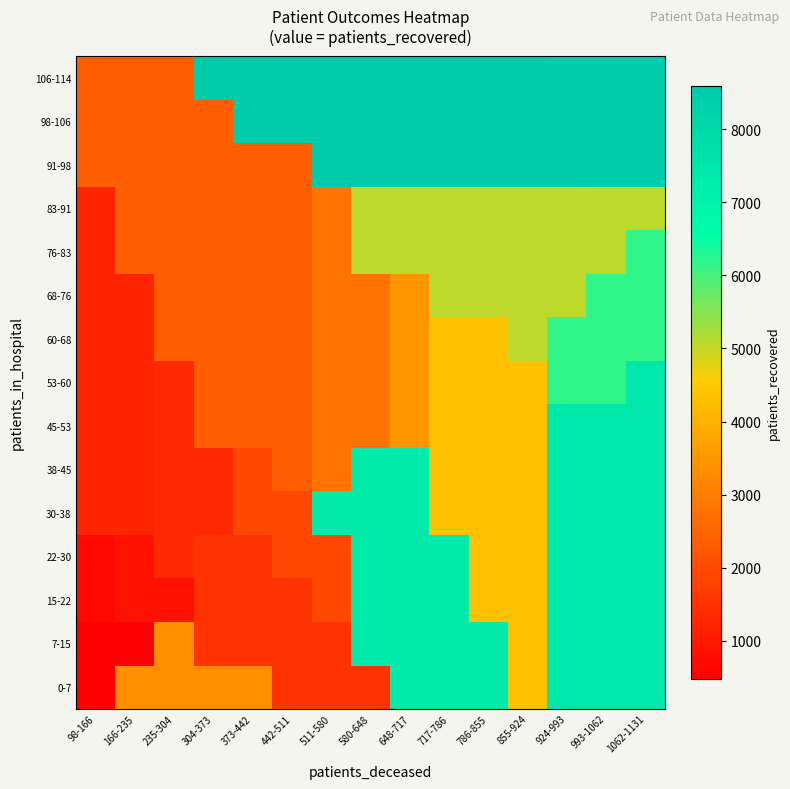

At how many categories does at least one series exceed 8053?

12